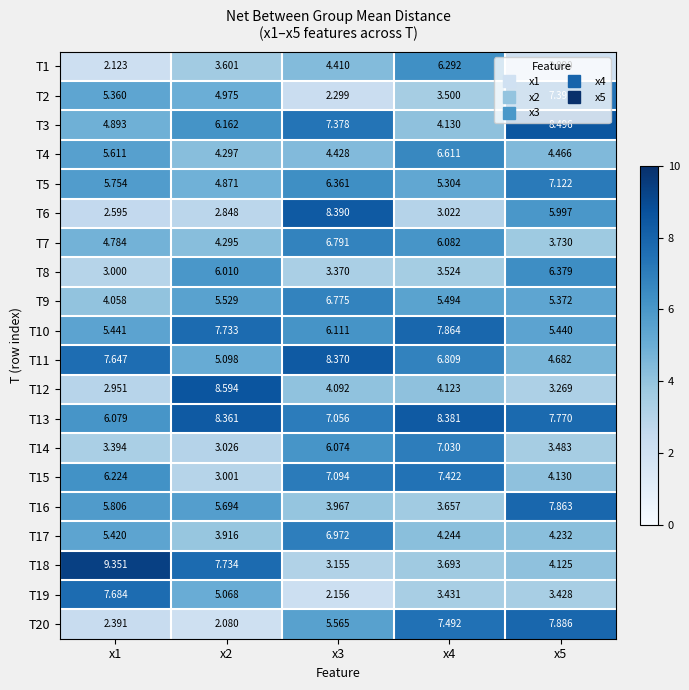

At x5, list the series in order from smallest to largest.

T1, T12, T19, T14, T7, T18, T15, T17, T4, T11, T9, T10, T6, T8, T5, T2, T13, T16, T20, T3